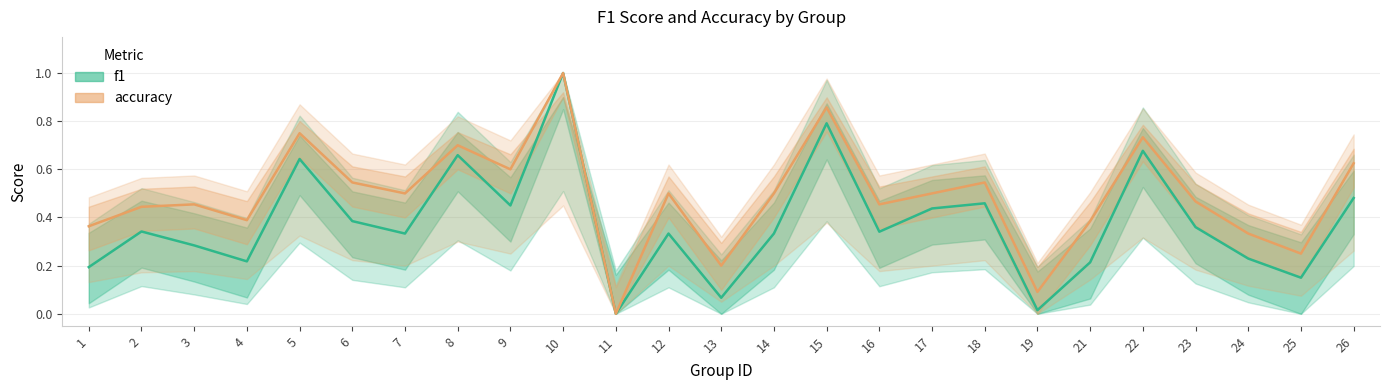

Is the value of accuracy at 19 greater than the value of f1 at 9?

No